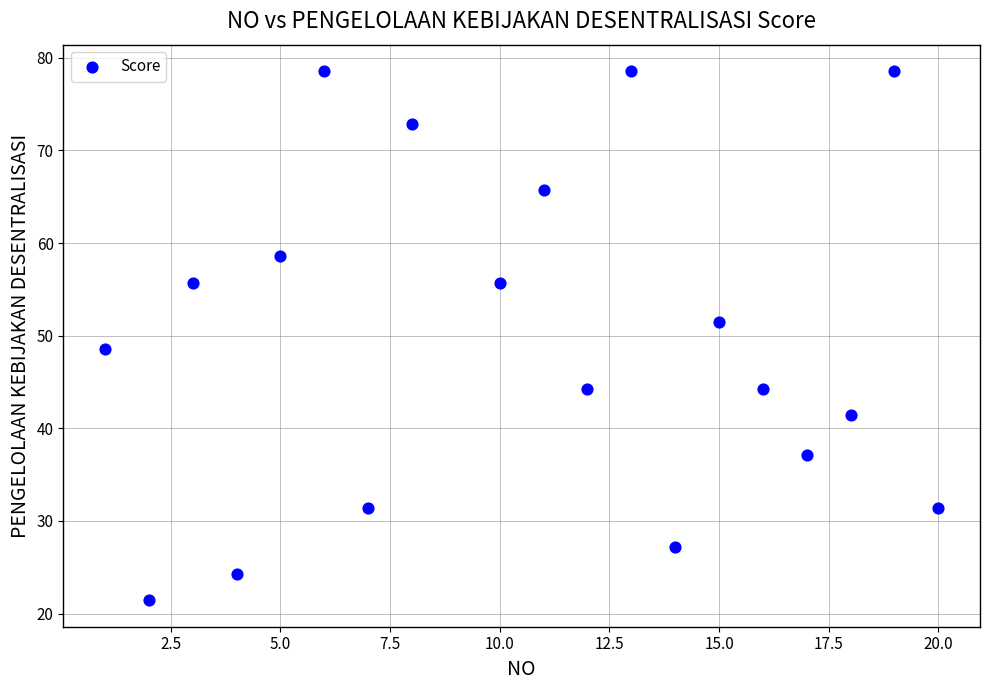

What is the range of Y values (max minus min)?

57.1